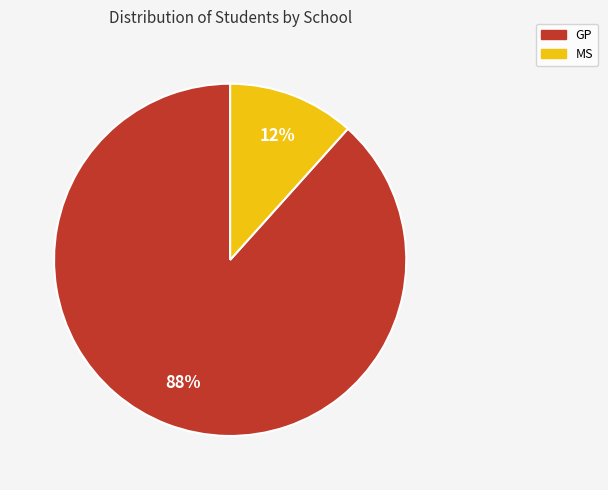

Which slice represents more than half of the pie?

GP